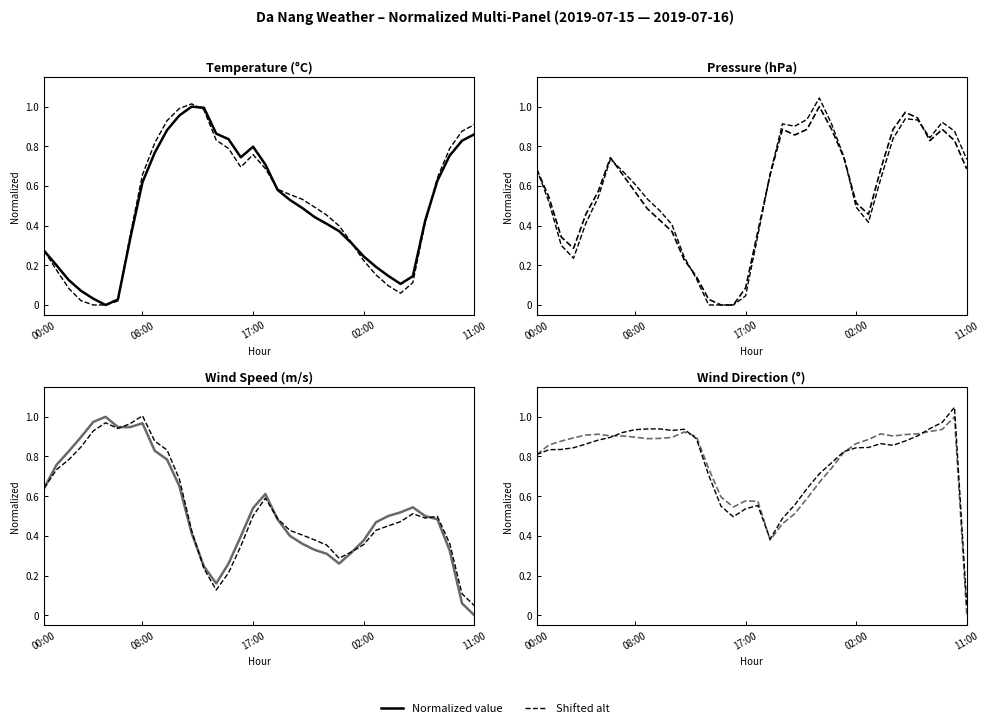

Which series changed the most between 2019-07-15 05:00 and 2019-07-15 09:00?

Temp